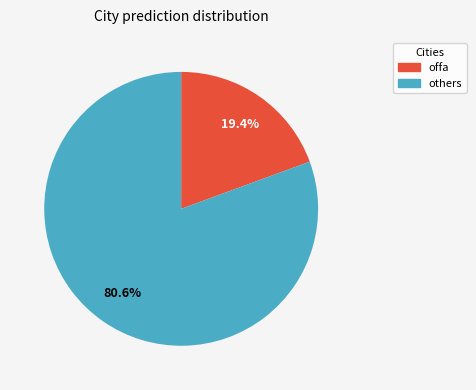

Is there any slice that represents more than half of the pie?

Yes